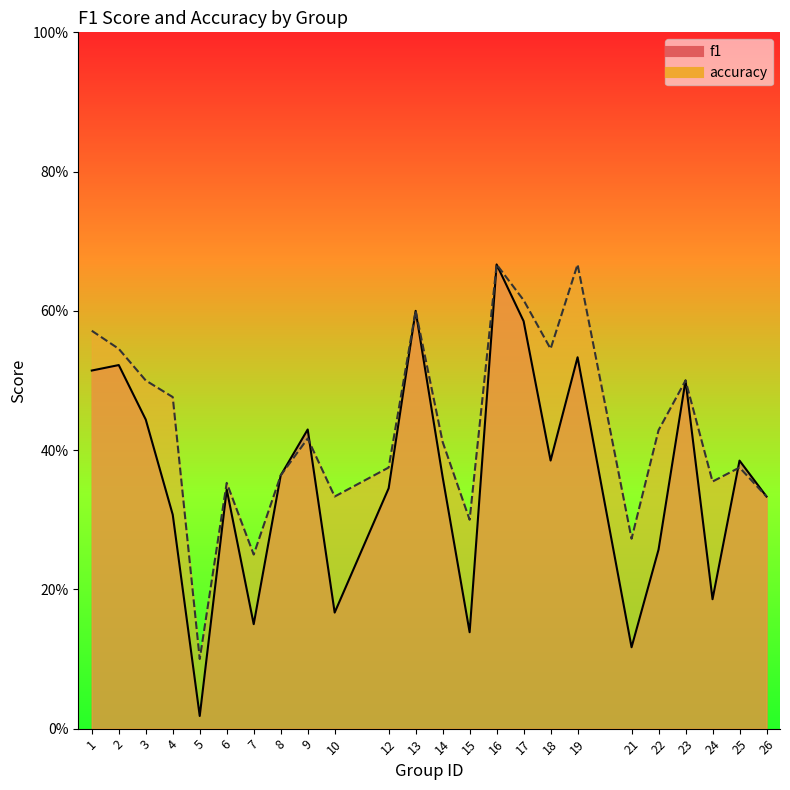

Where do accuracy and f1 first cross each other?

9 and 10